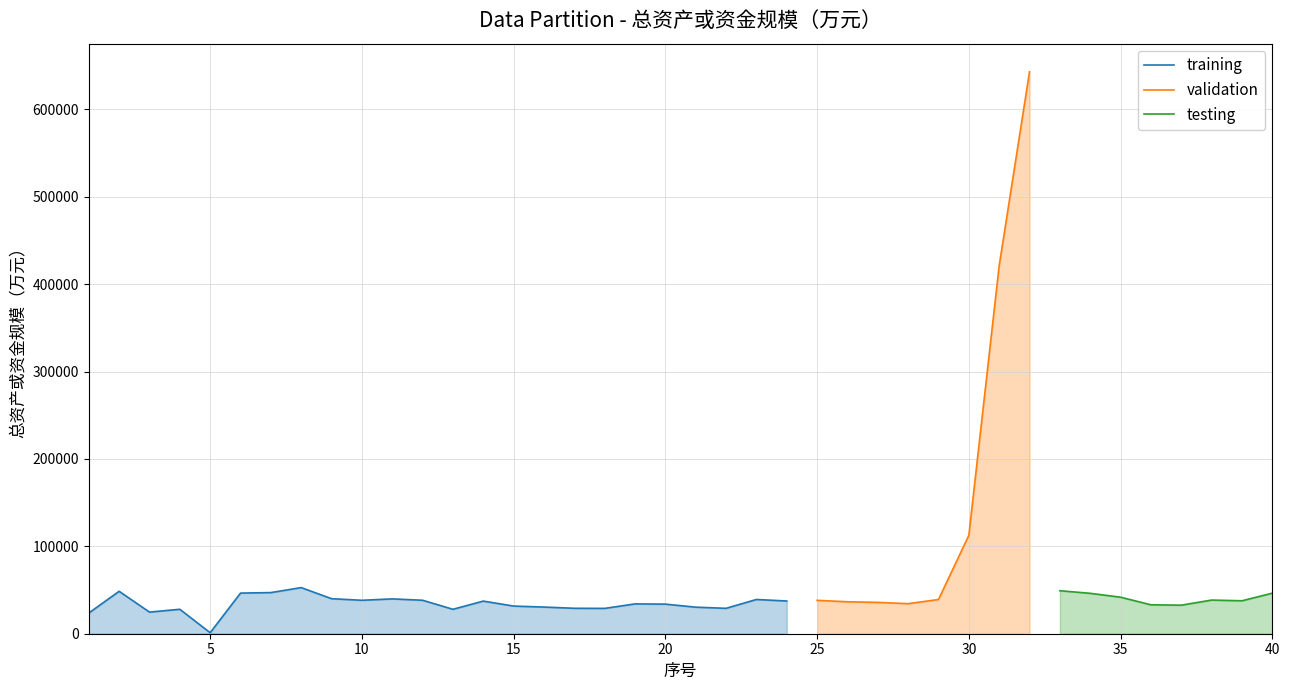

Where is validation nearest to the value 322072?

31